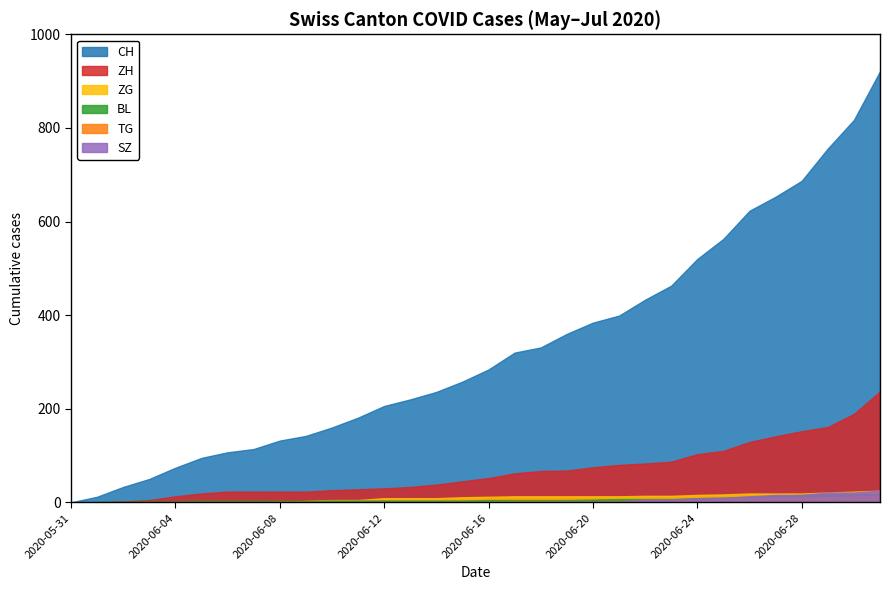

List the series in order of their peak value, highest first.

CH, ZH, ZG, SZ, BL, TG